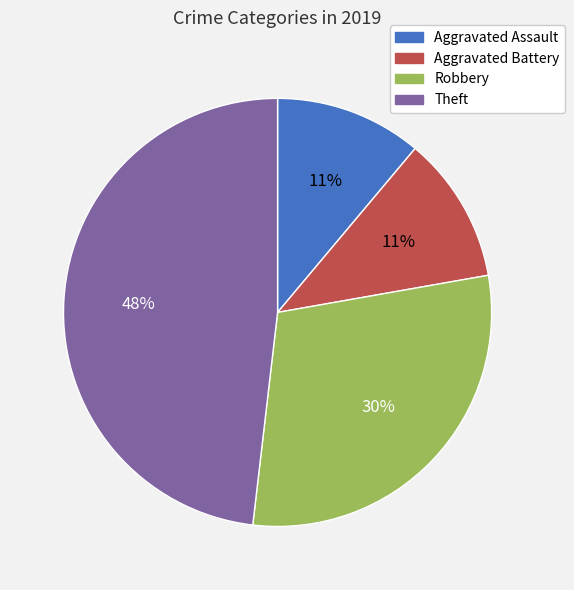

Does Robbery represent more than half of the total?

No